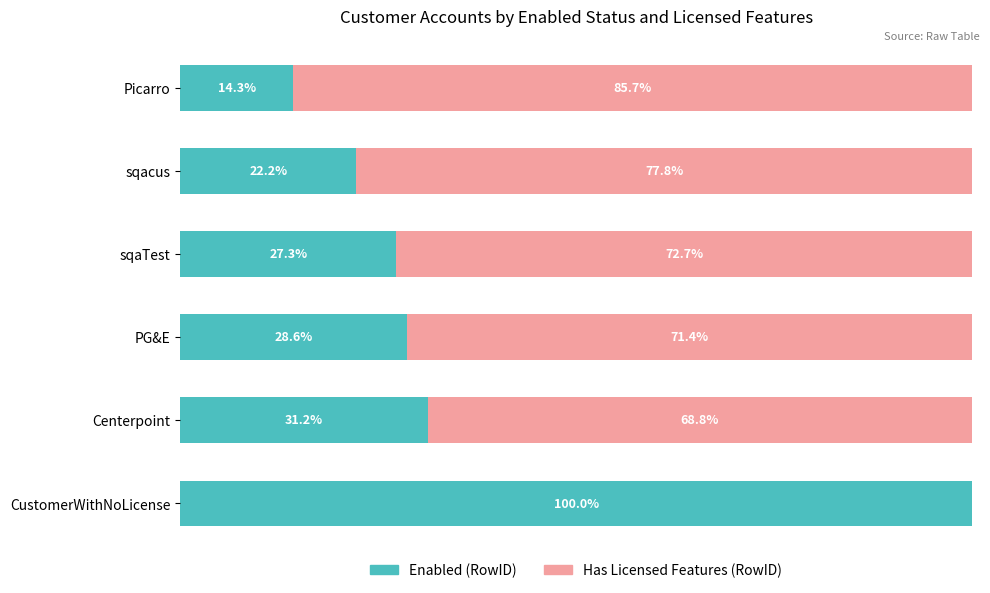

Which category has the highest value in the Enabled (RowID) series?

CustomerWithNoLicense